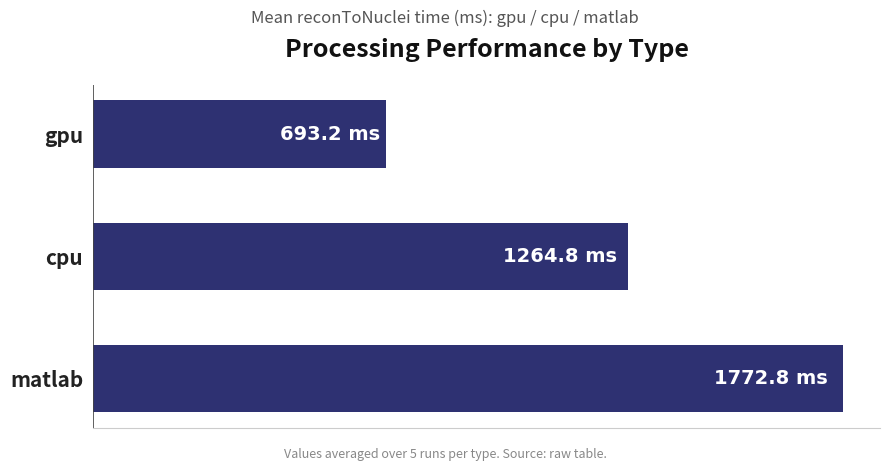

At which label is the value closest to 1233?

cpu